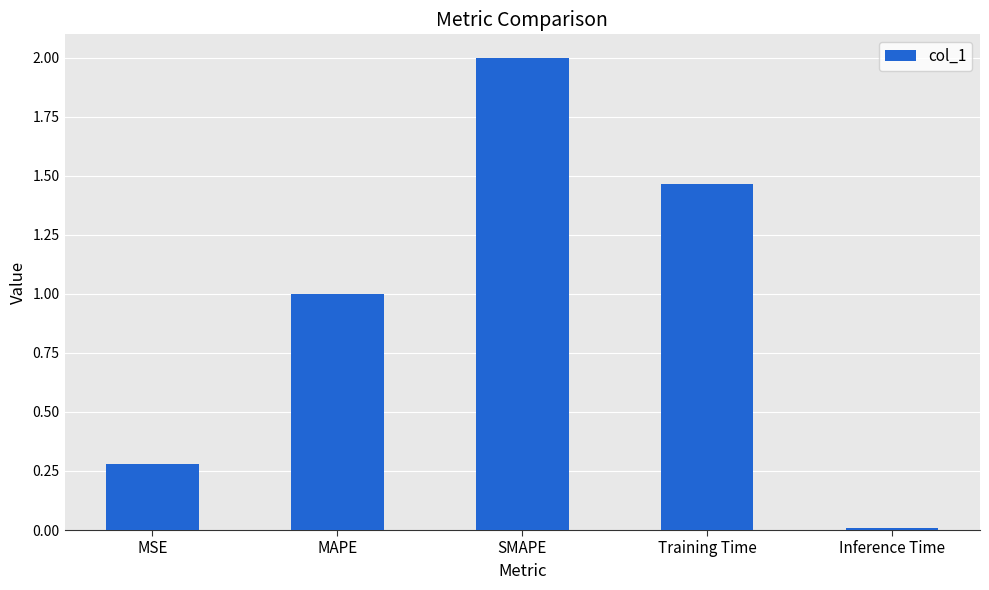

The value at SMAPE is 3.0. True or false?

False